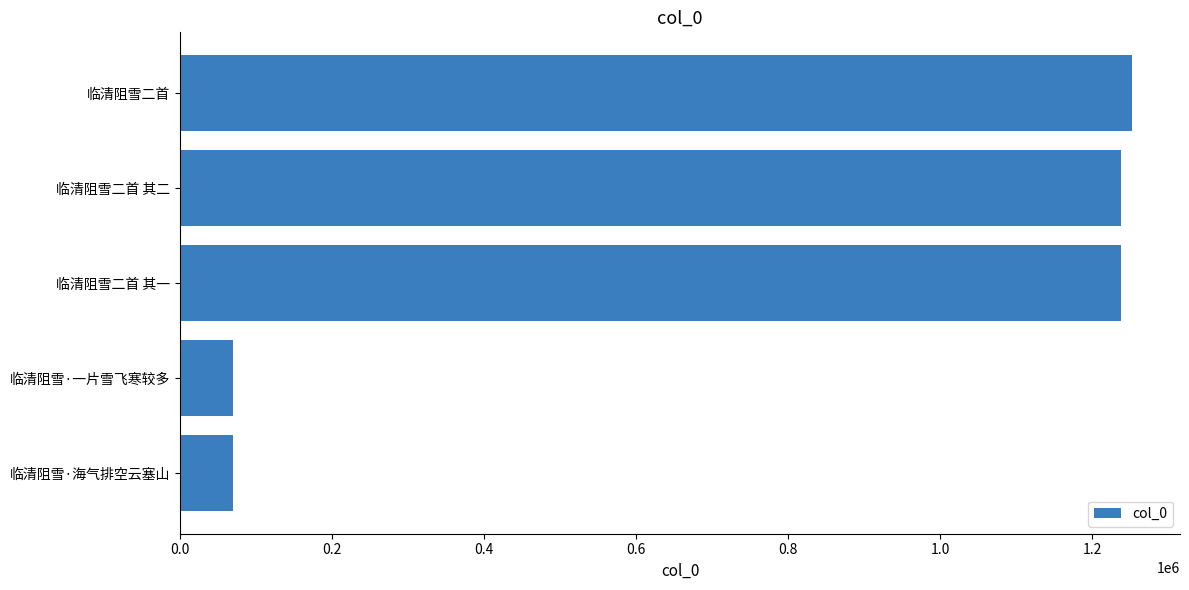

Which category has the highest value across all series?

临清阻雪二首